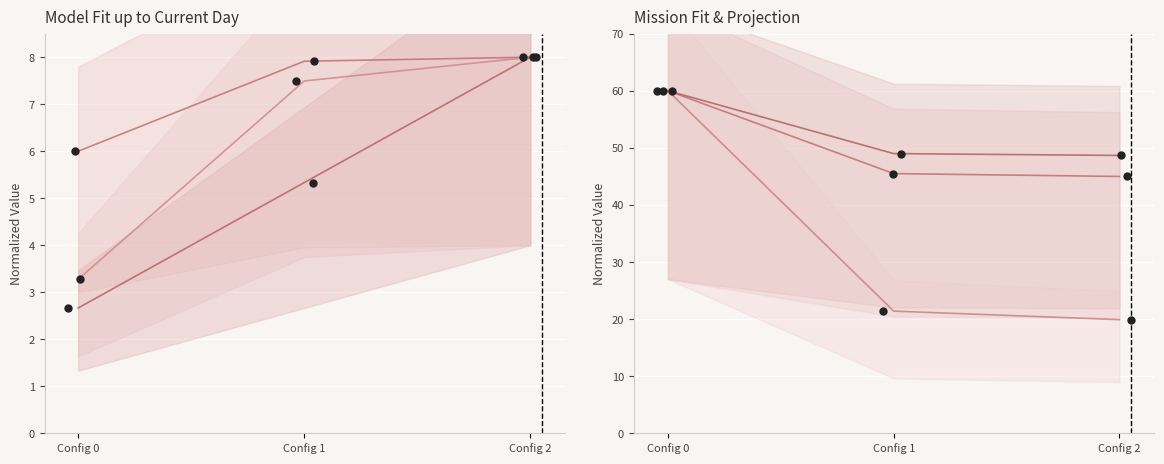

At how many categories does at least one series exceed 11?

3